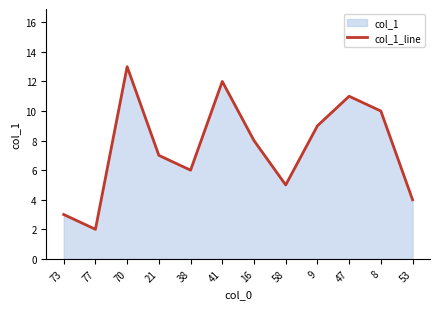

What is the minimum value shown in the chart?

2